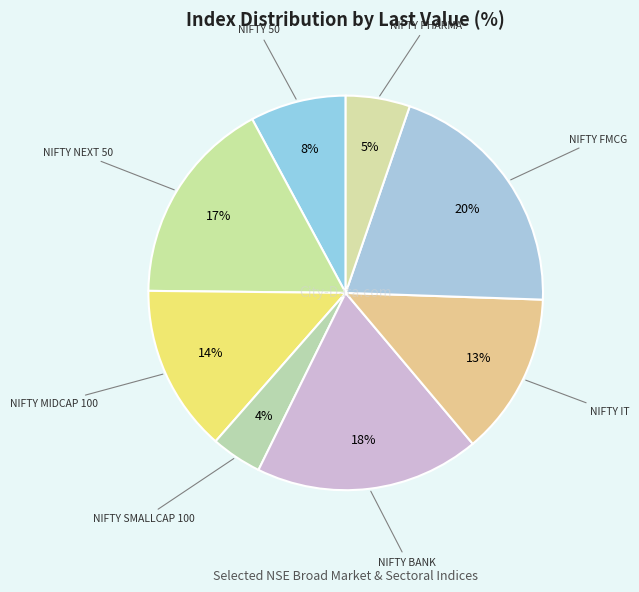

To the nearest percent, what is the combined percentage of NIFTY MIDCAP 100 and NIFTY 50?

22%